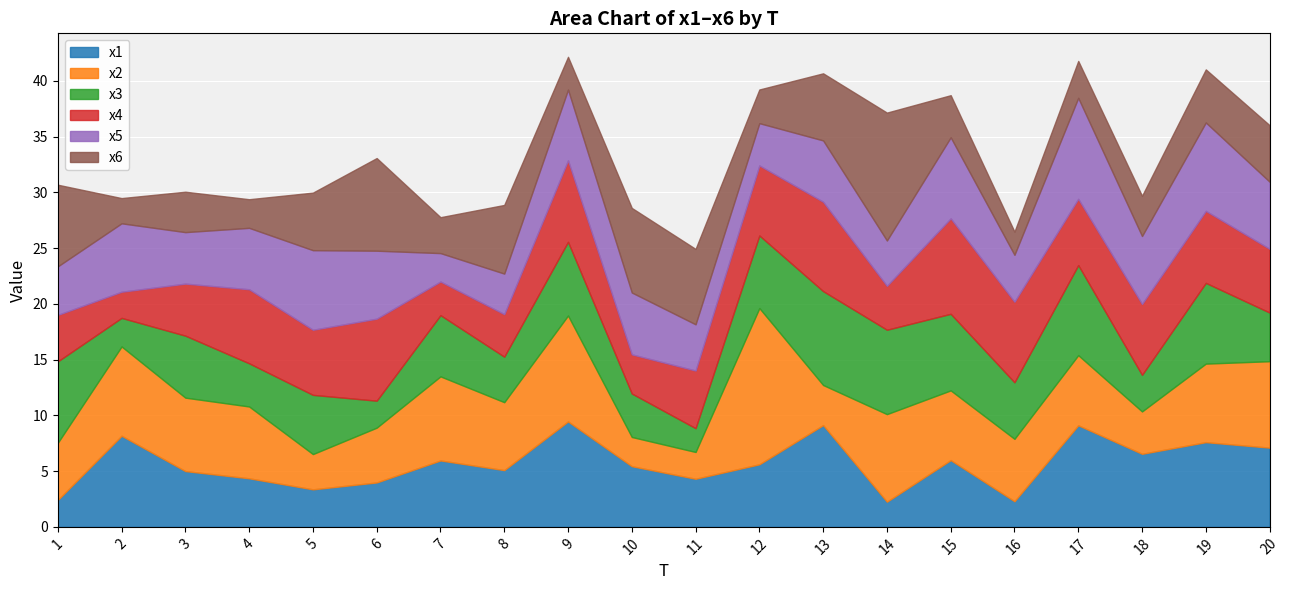

At how many categories does at least one series exceed 7?

15